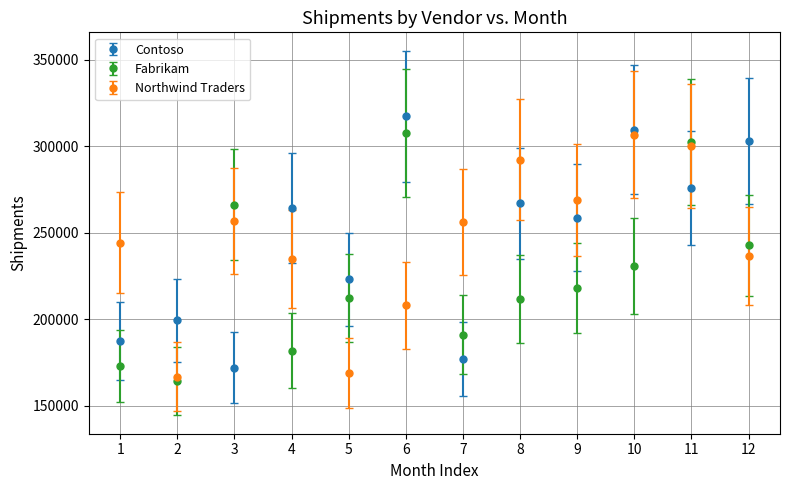

What is the difference between the highest and lowest values at 3?

94185